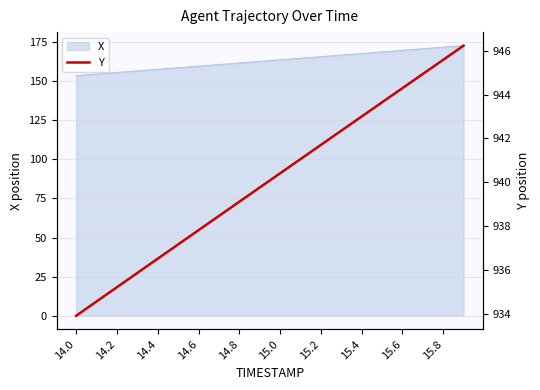

True or false: there are more than 1 points higher than both neighbors.

False